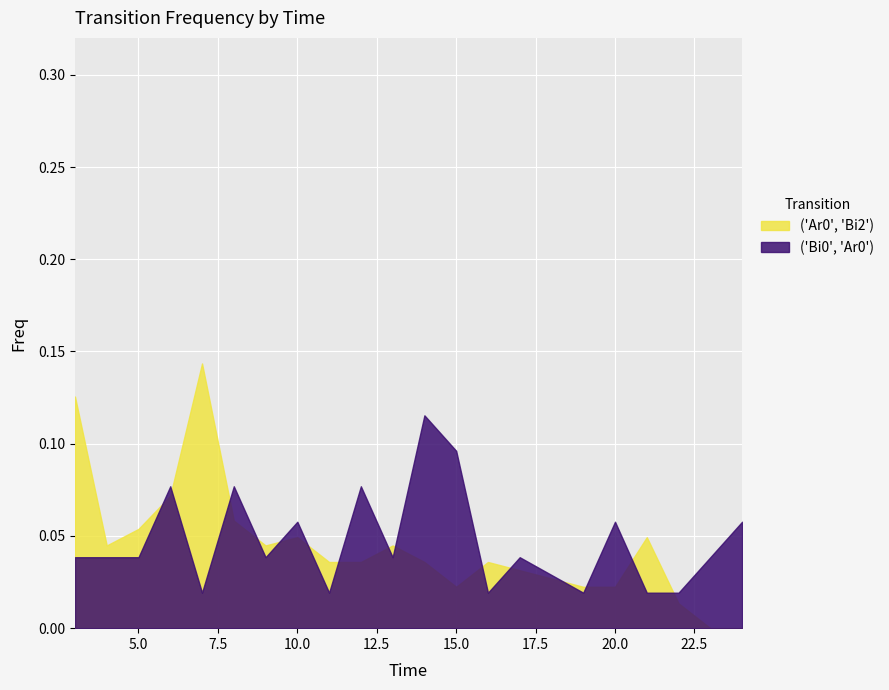

What is the total value across all series at 16?

0.1